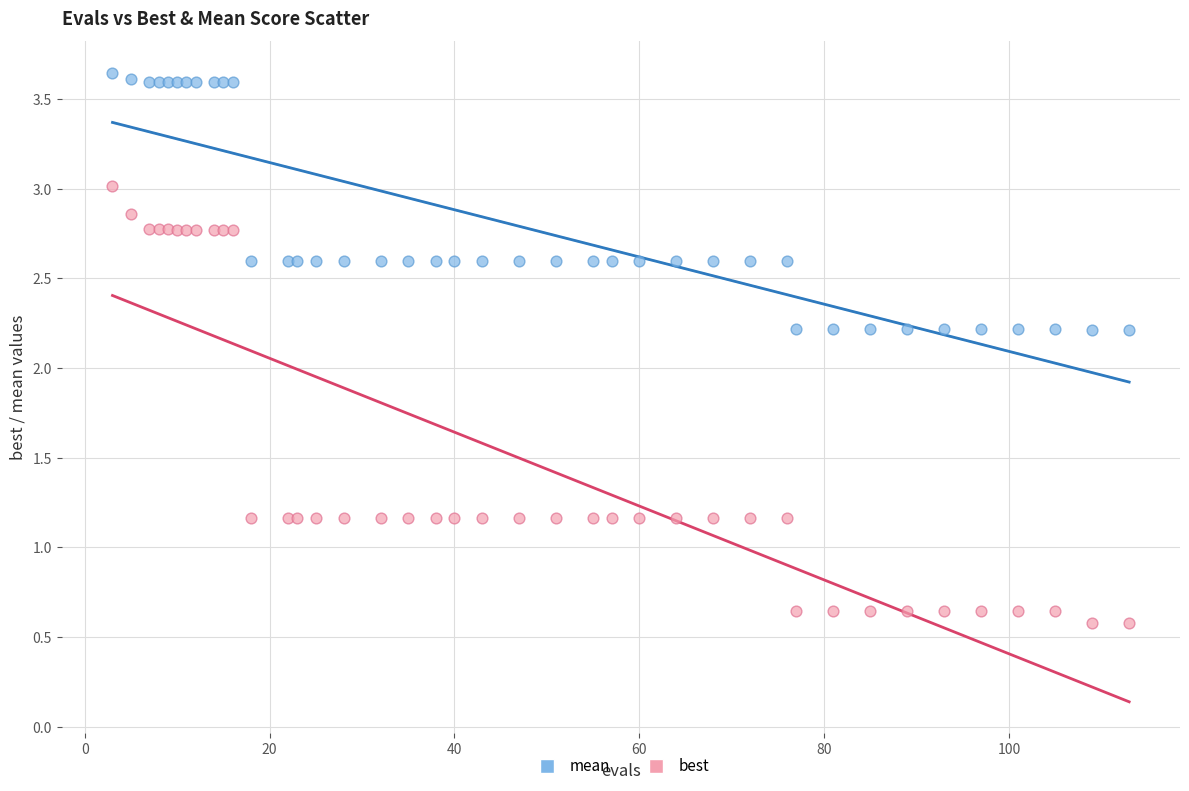

Which series has the widest spread of Y values?

best